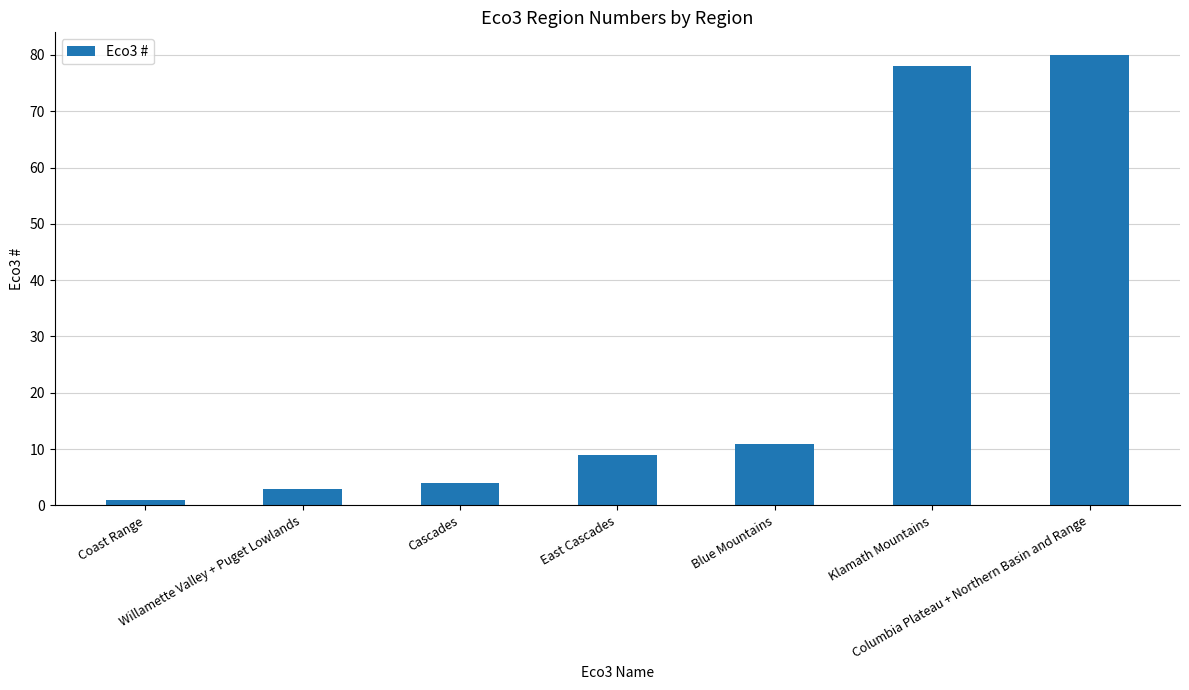

What is the maximum value shown in the chart?

80